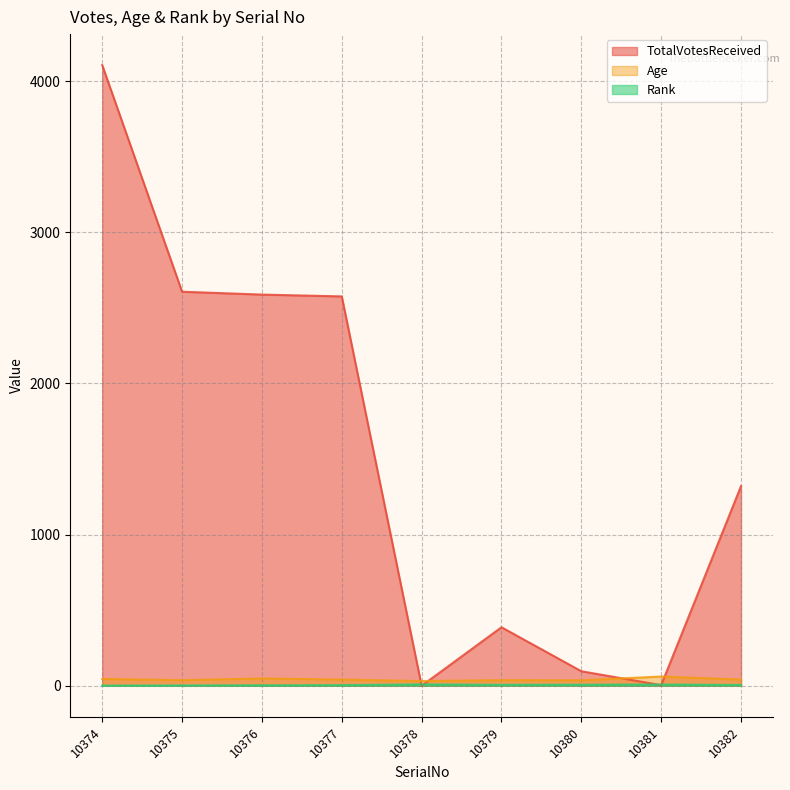

What is the sum of all TotalVotesReceived values?

13685